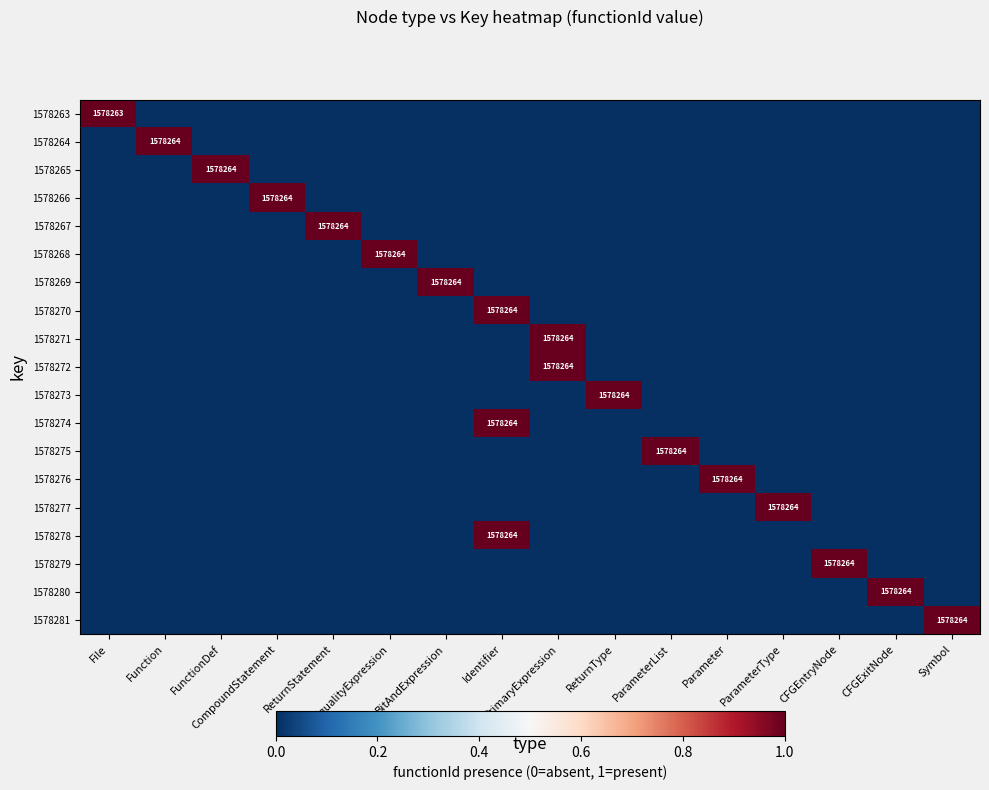

What is the difference between the highest and lowest values at CFGExitNode?

1